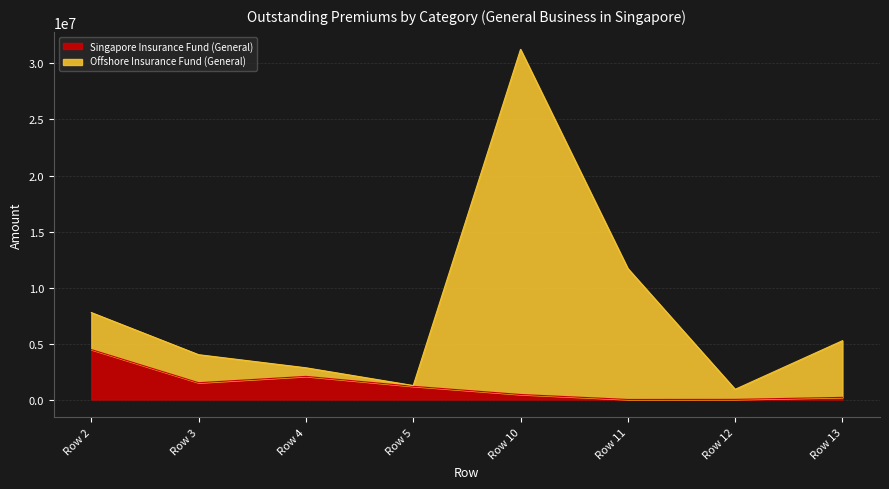

Rank the series at Row 4 from lowest to highest value.

Singapore Insurance Fund (General), Offshore Insurance Fund (General)